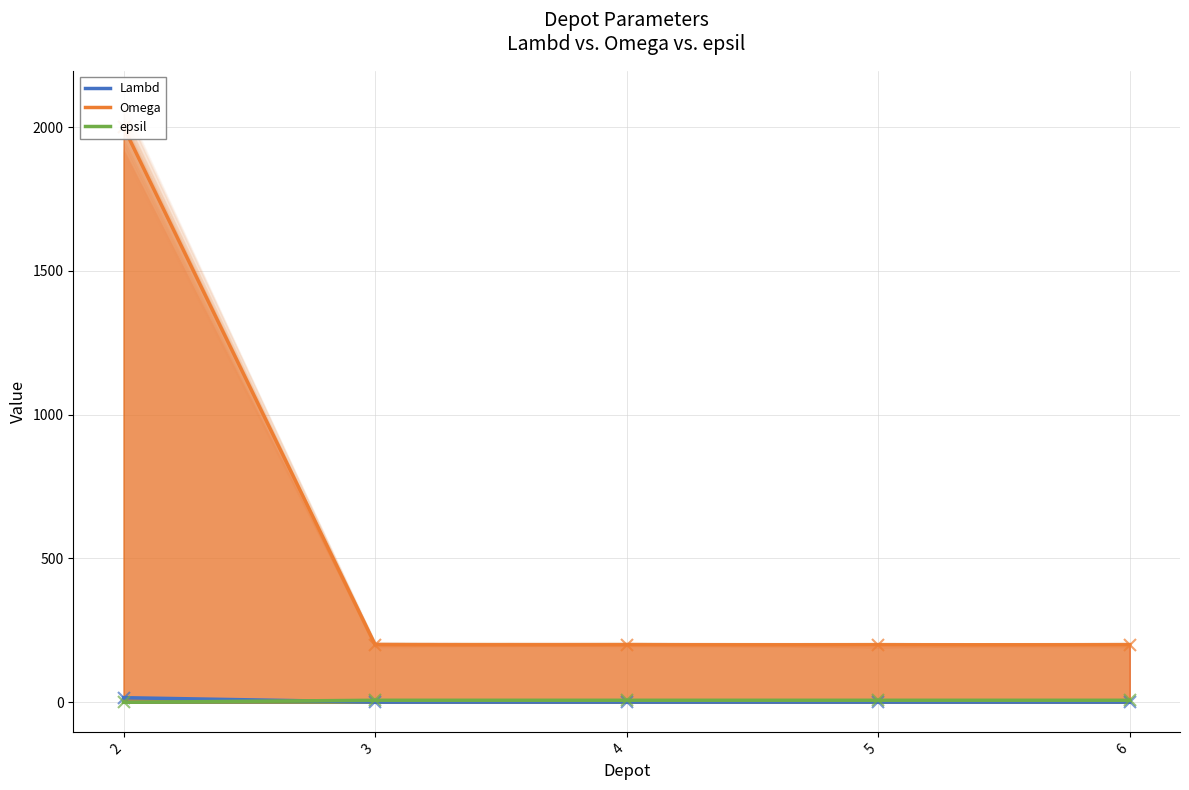

At which category is the sum across all series the highest?

2